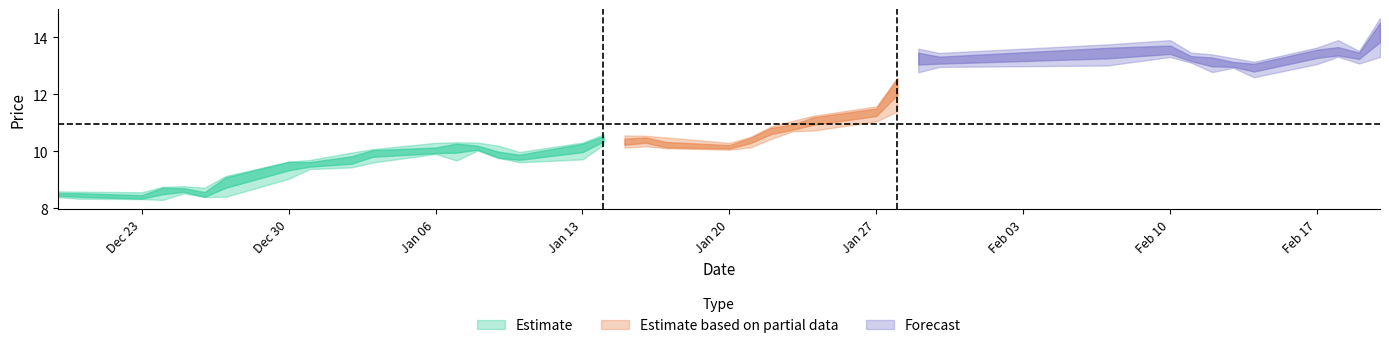

Reading left to right, list all the values displayed in this chart.

closing: closing=8.5	high=8.5	low=8.4	3=8.7	4=8.6	5=8.4	6=9.0	7=9.6	8=9.6	9=9.7	10=10.0	11=10.0	12=10.2	13=10.1	14=9.8	15=9.8	16=10.2	17=10.5	18=10.3	19=10.4	20=10.2	21=10.1	22=10.4	23=10.8	24=10.8	25=11.1	26=11.4	27=12.6	28=13.3	29=13.2	30=13.5	31=13.5	32=13.2	33=13.2	34=13.0	35=13.0	36=13.5	37=13.4	38=13.4	39=14.3
high: closing=8.6	high=8.6	low=8.6	3=8.8	4=8.8	5=8.7	6=9.1	7=9.6	8=9.7	9=10.0	10=10.1	11=10.3	12=10.3	13=10.3	14=10.2	15=10.0	16=10.3	17=10.6	18=10.6	19=10.6	20=10.5	21=10.3	22=10.5	23=10.9	24=11.1	25=11.2	26=11.6	27=12.6	28=13.6	29=13.4	30=13.8	31=13.9	32=13.5	33=13.4	34=13.3	35=13.1	36=13.6	37=13.9	38=13.5	39=14.7
low: closing=8.4	high=8.3	low=8.3	3=8.3	4=8.5	5=8.4	6=8.4	7=9.0	8=9.4	9=9.4	10=9.6	11=9.9	12=9.7	13=10.0	14=9.8	15=9.6	16=9.7	17=10.2	18=10.1	19=10.2	20=10.1	21=10.1	22=10.1	23=10.4	24=10.7	25=10.7	26=11.1	27=11.4	28=12.8	29=13.0	30=13.0	31=13.3	32=13.1	33=12.8	34=12.9	35=12.6	36=13.1	37=13.3	38=13.1	39=13.3